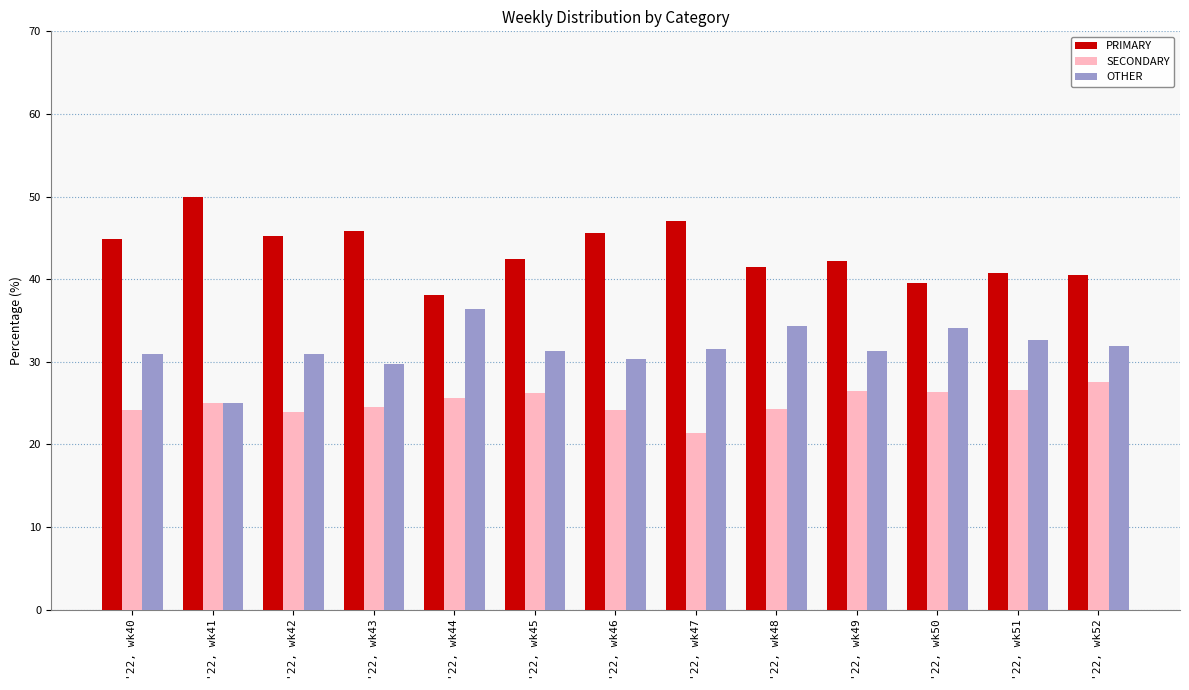

What value does the OTHER series have at '22, wk42?

31.0